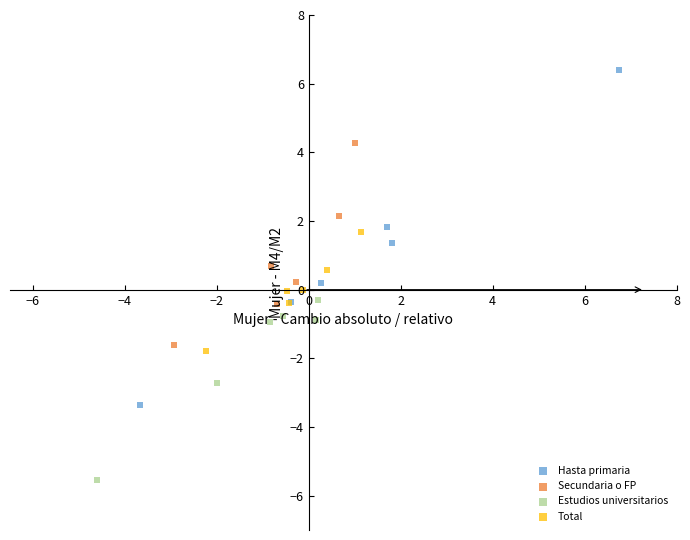

Which series reaches the minimum Y coordinate?

Estudios universitarios